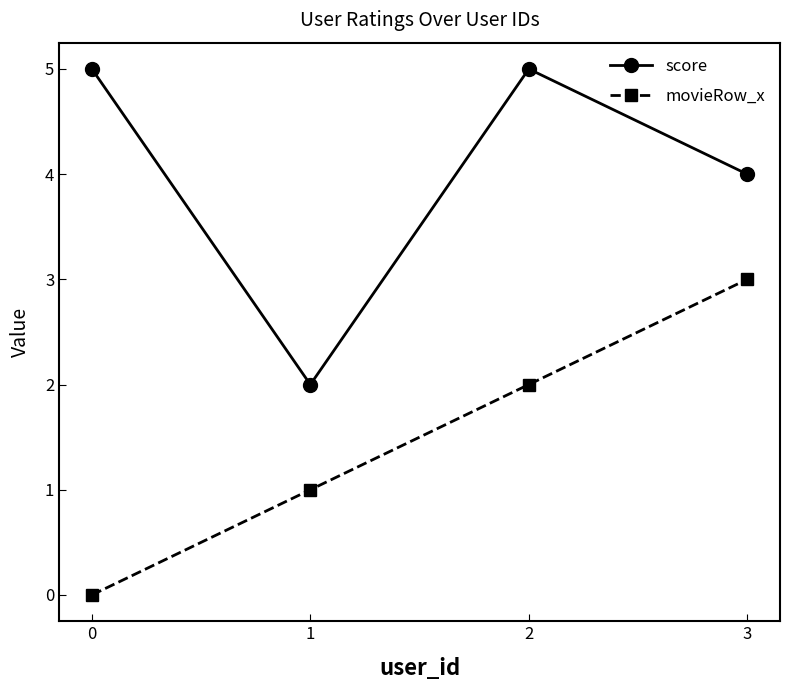

The value of score at 2 is 5. True or false?

True